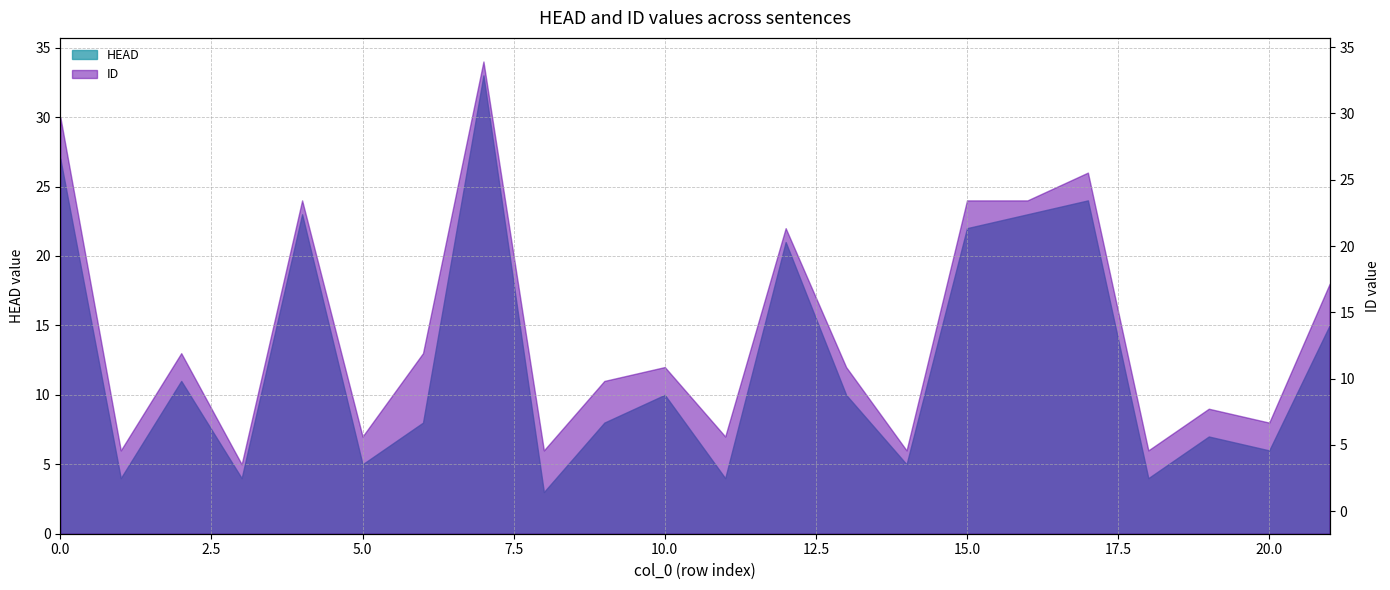

What is the sum of all values?

323